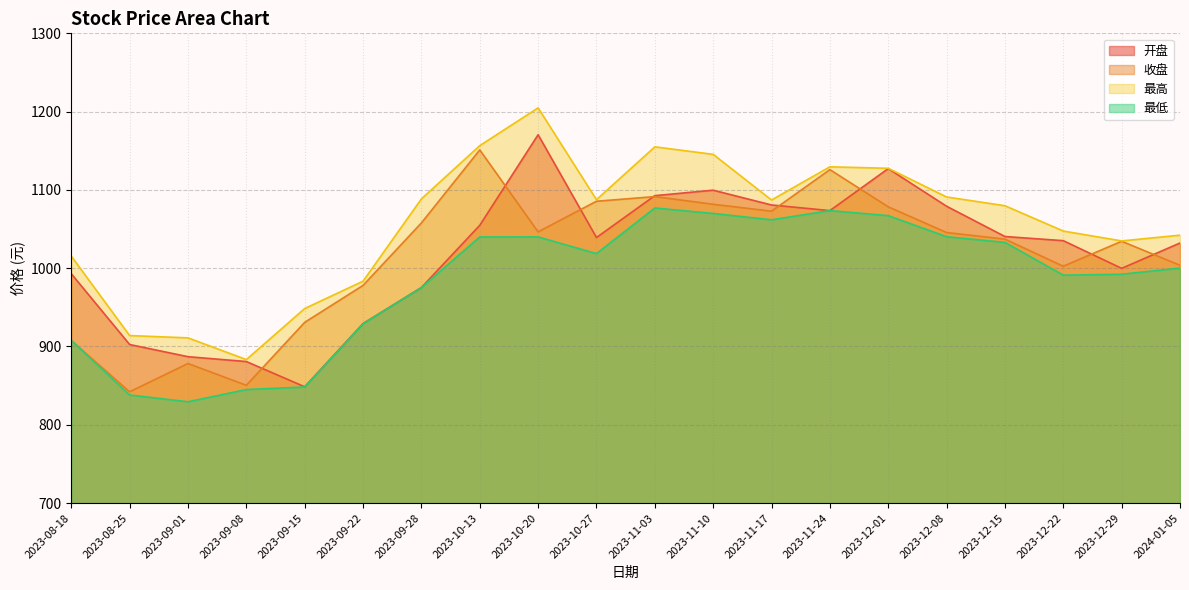

True or false: 收盘 and 最高 intersect in this chart.

False